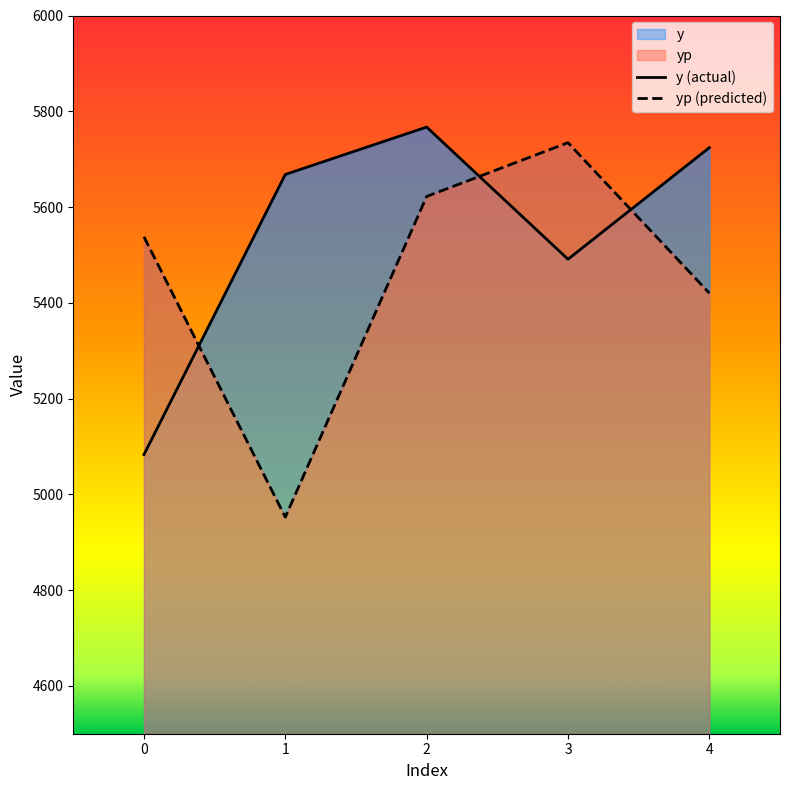

At which category does yp reach its first local valley?

1